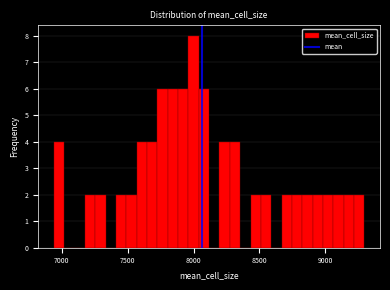

Read against the x-axis, roughly where is the centre of the tallest bar?

8000